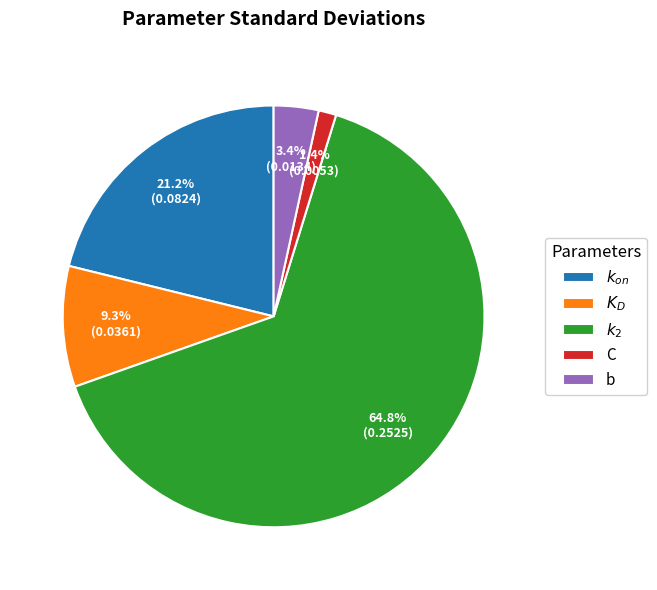

To the nearest percent, what percentage of the pie is b?

3%